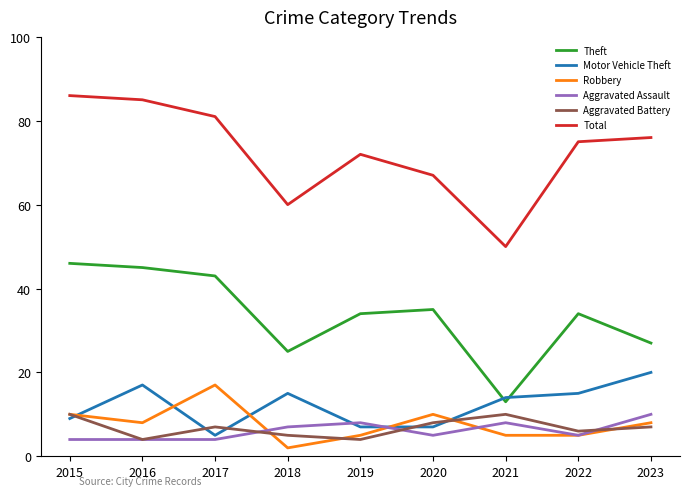

At which label does Theft reach its peak?

2015